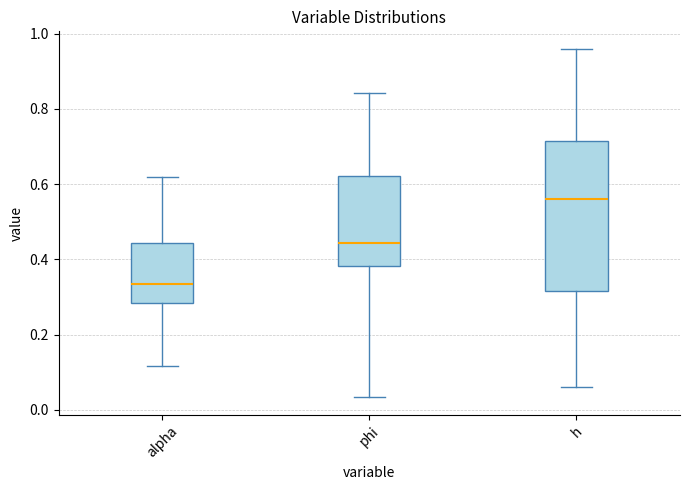

Where does the lower whisker of the box for phi end on the y-axis? The values are not printed on the chart, so give them approximately, as read against the axis.

0.04